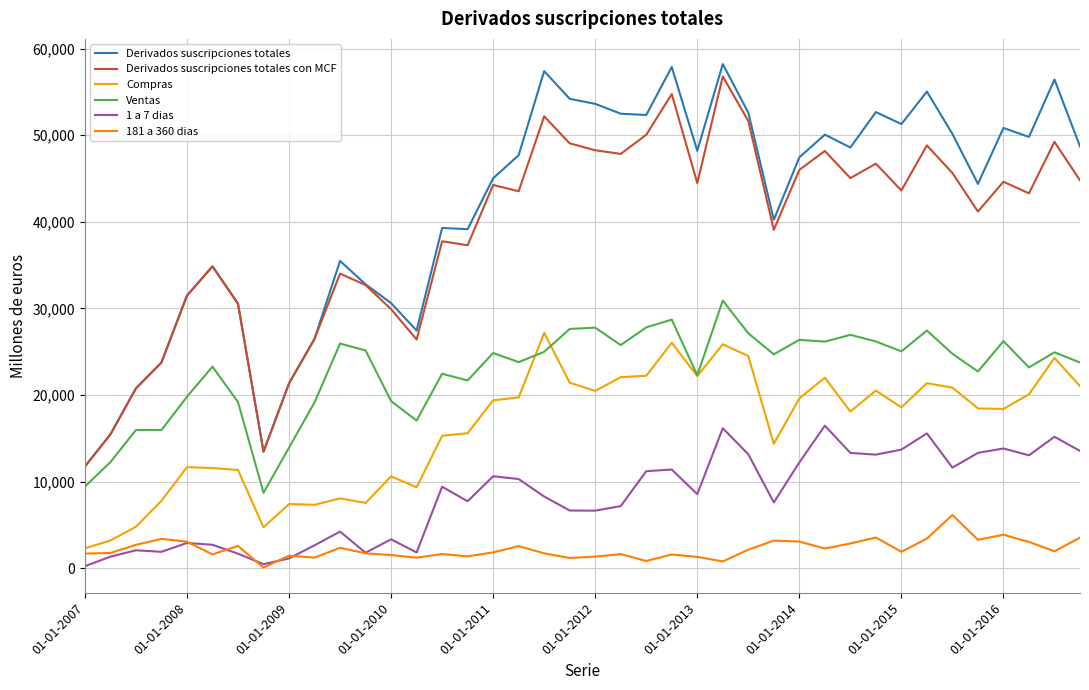

True or false: Compras and 1 a 7 dias intersect in this chart.

False